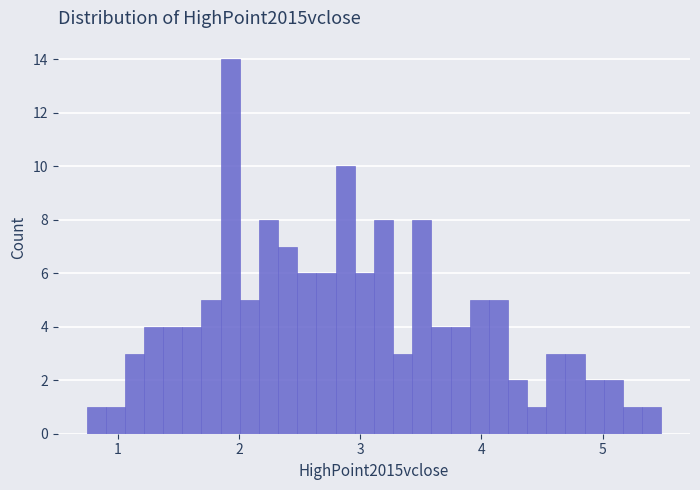

Around what value on the x-axis is the tallest bar? Give the approximate position of its centre, as read against the axis.

1.9